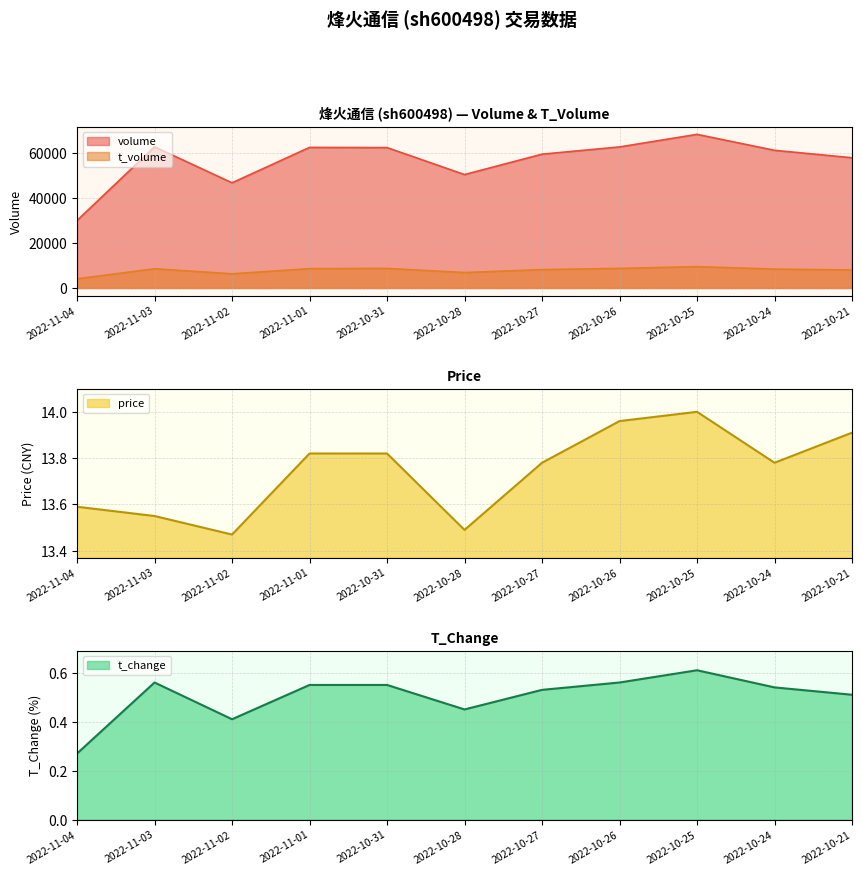

Which category has the lowest value in the t_volume series?

2022-11-04